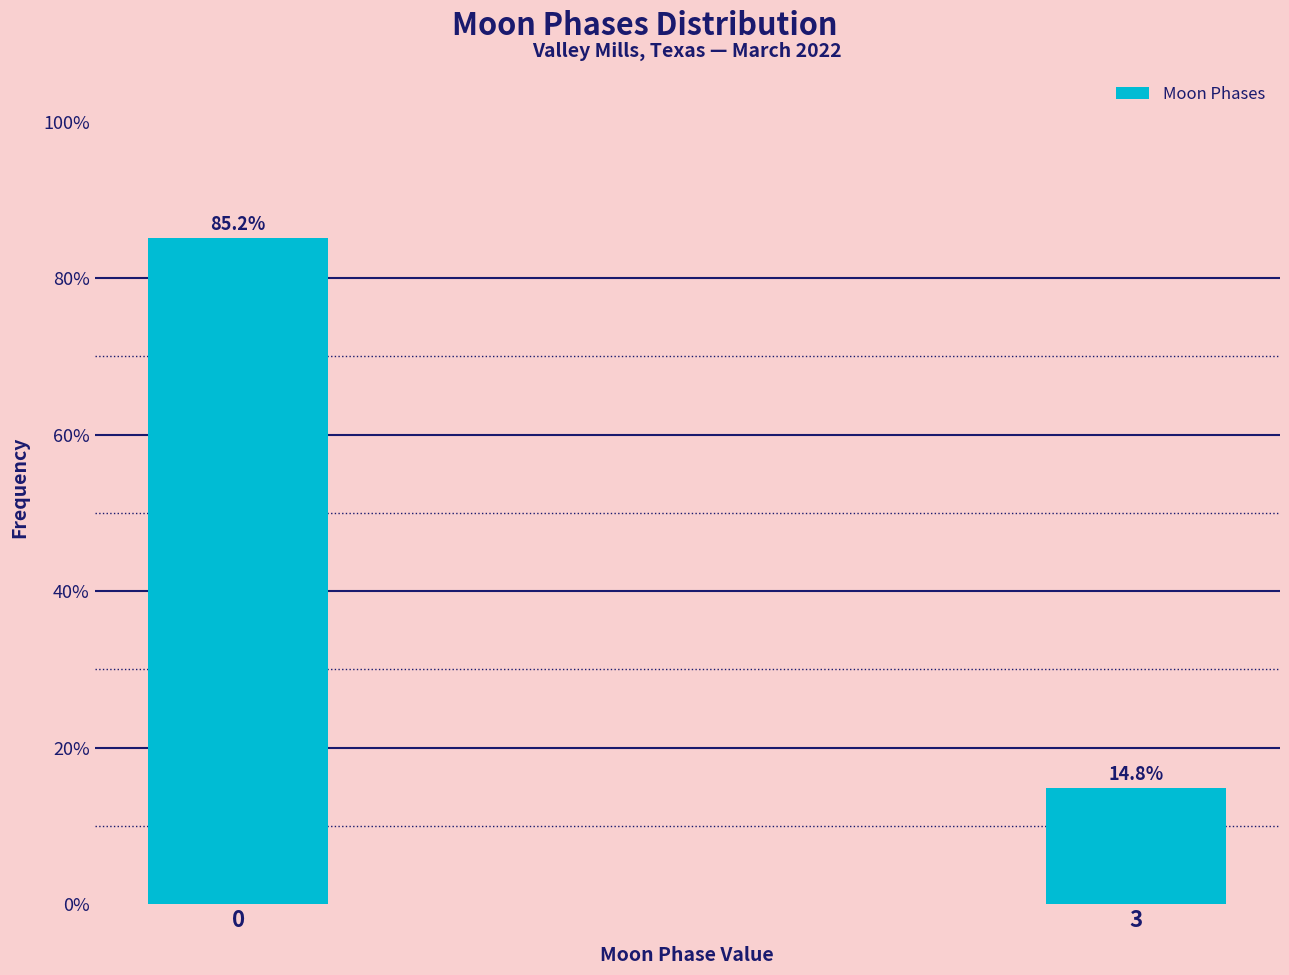

Reading right to left, list all the values displayed in this chart.

14.8	85.2